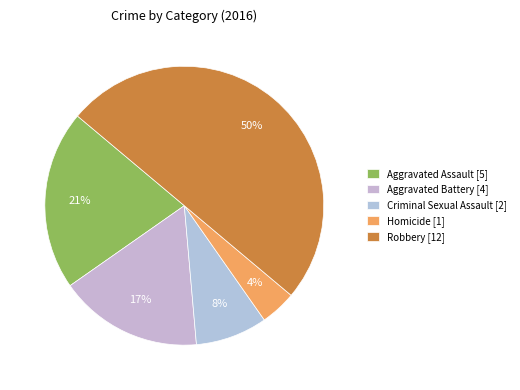

Is Aggravated Battery the majority of the pie?

No